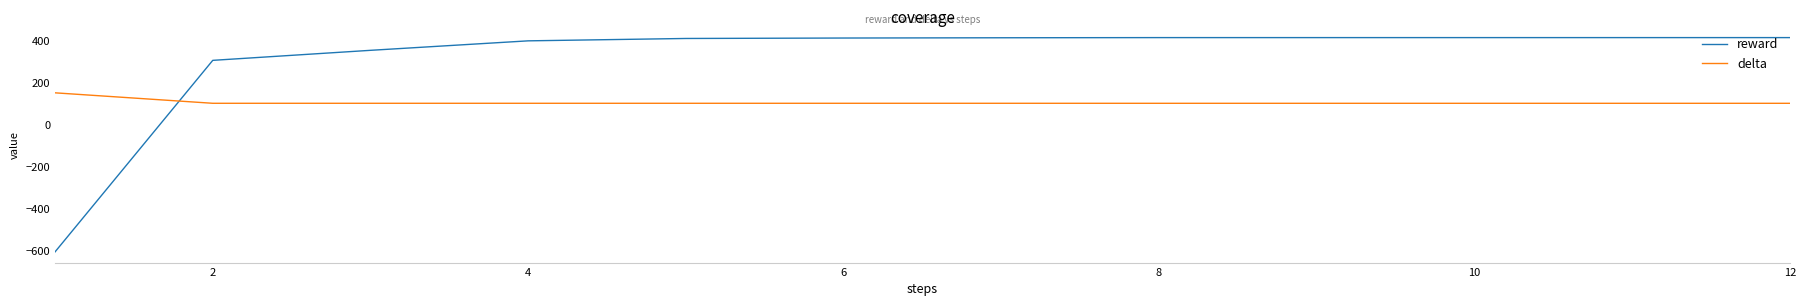

What is the highest value of the delta series?

152.2